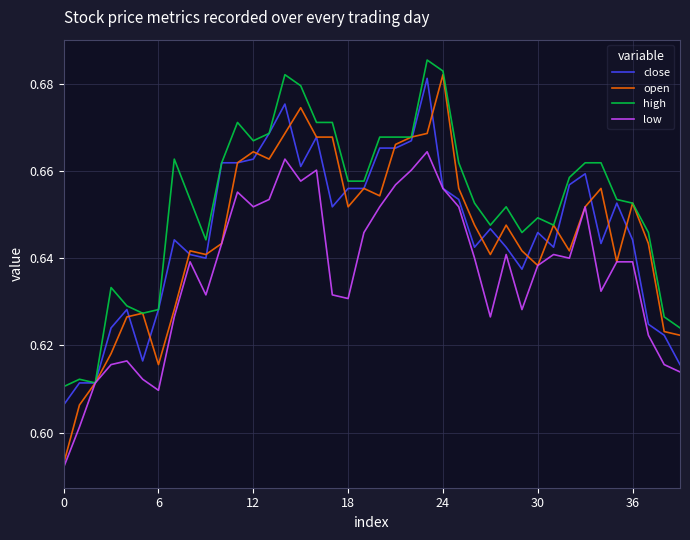

Does the chart display data point markers on the line(s)?

No